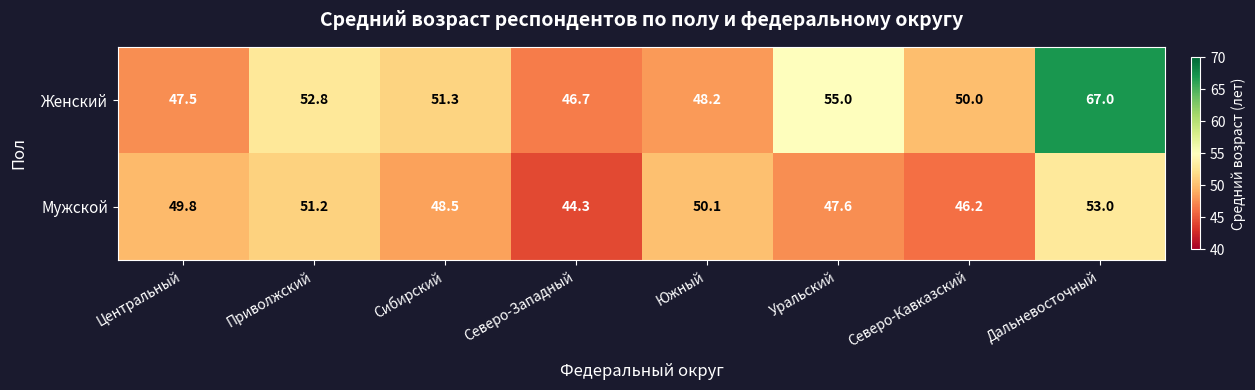

Which series has the widest spread of values?

Женский